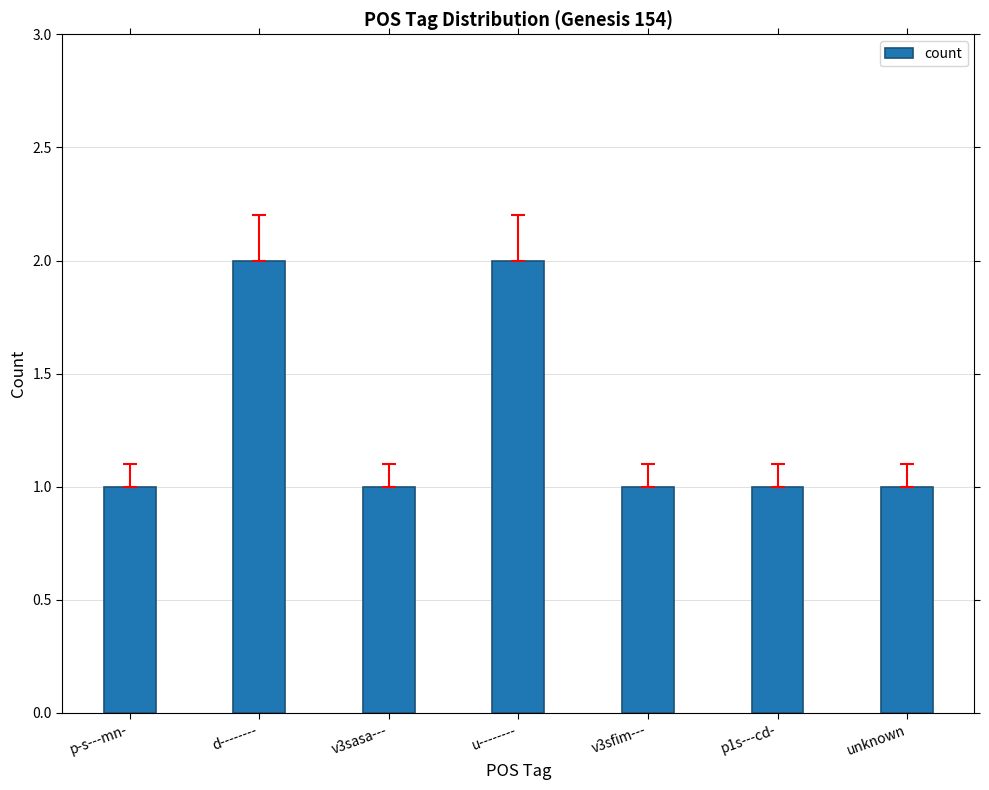

What is the value of the 1st bar from the left?

1